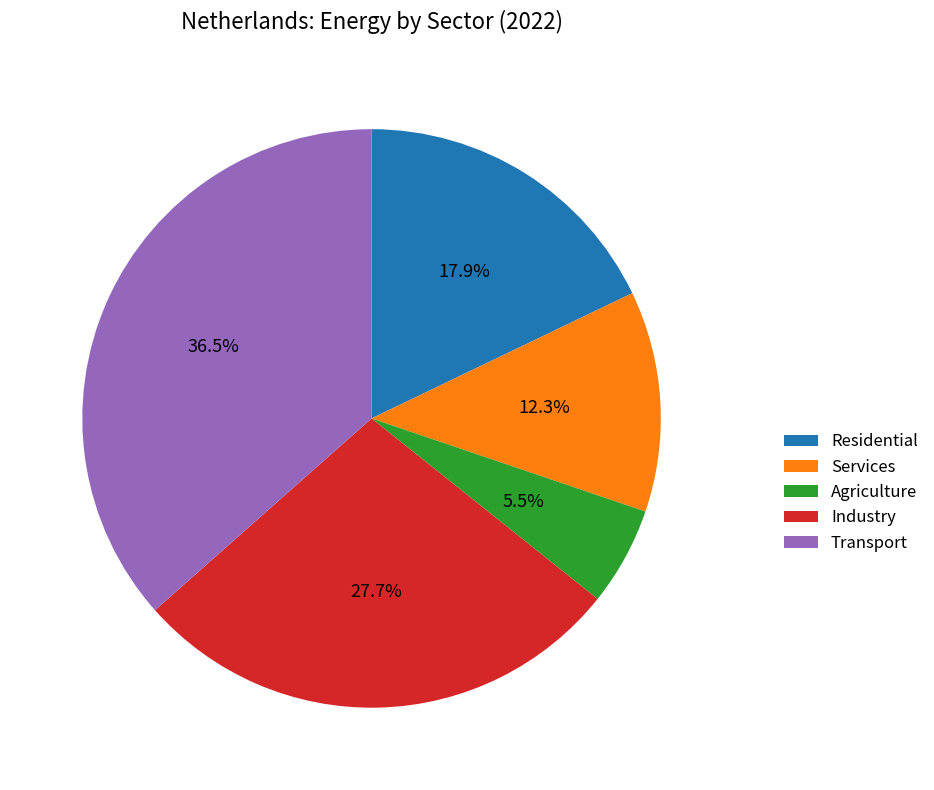

What is the largest slice in the pie chart?

Transport